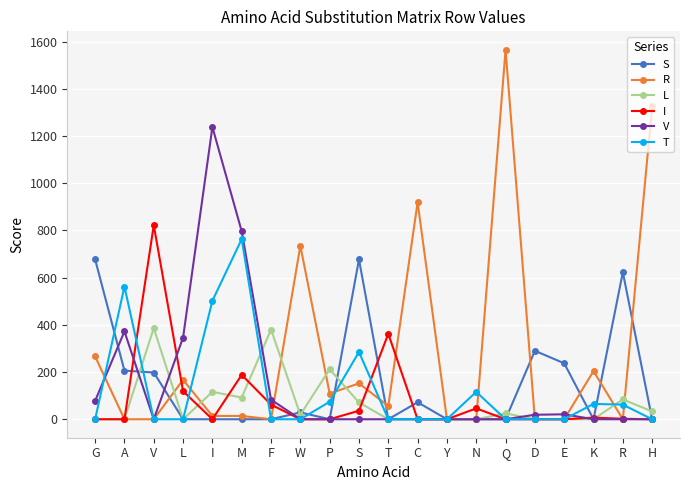

True or false: I has more than 1 interior local peaks.

True